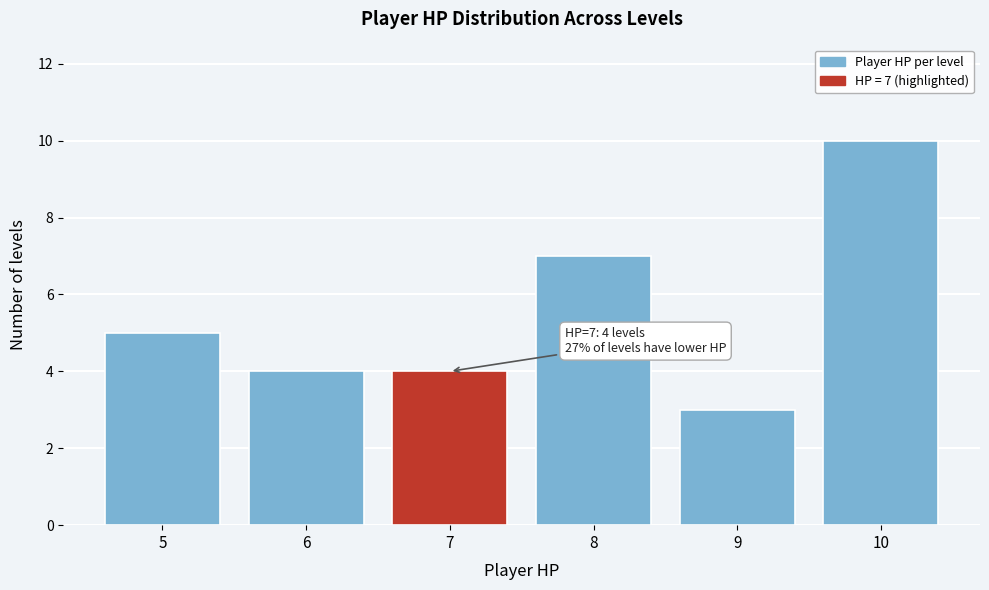

Over which range of the x-axis is the bar tallest?

9.5 to 10.5